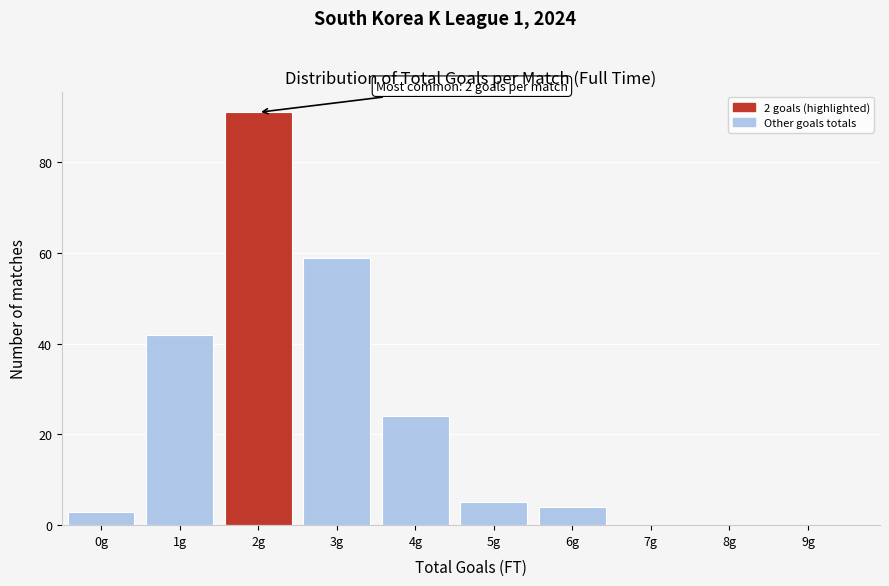

Reading left to right, what are all the values shown in this chart?

0g=3	1g=42	2g=91	3g=59	4g=24	5g=5	6g=4	7g=0	8g=0	9g=0